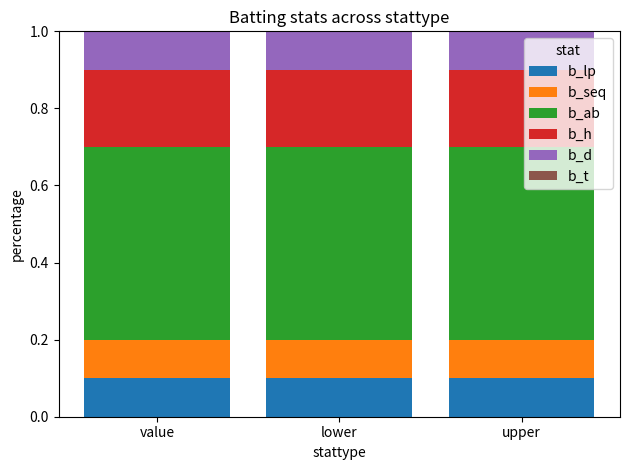

What is the sum of all b_lp values?

0.3